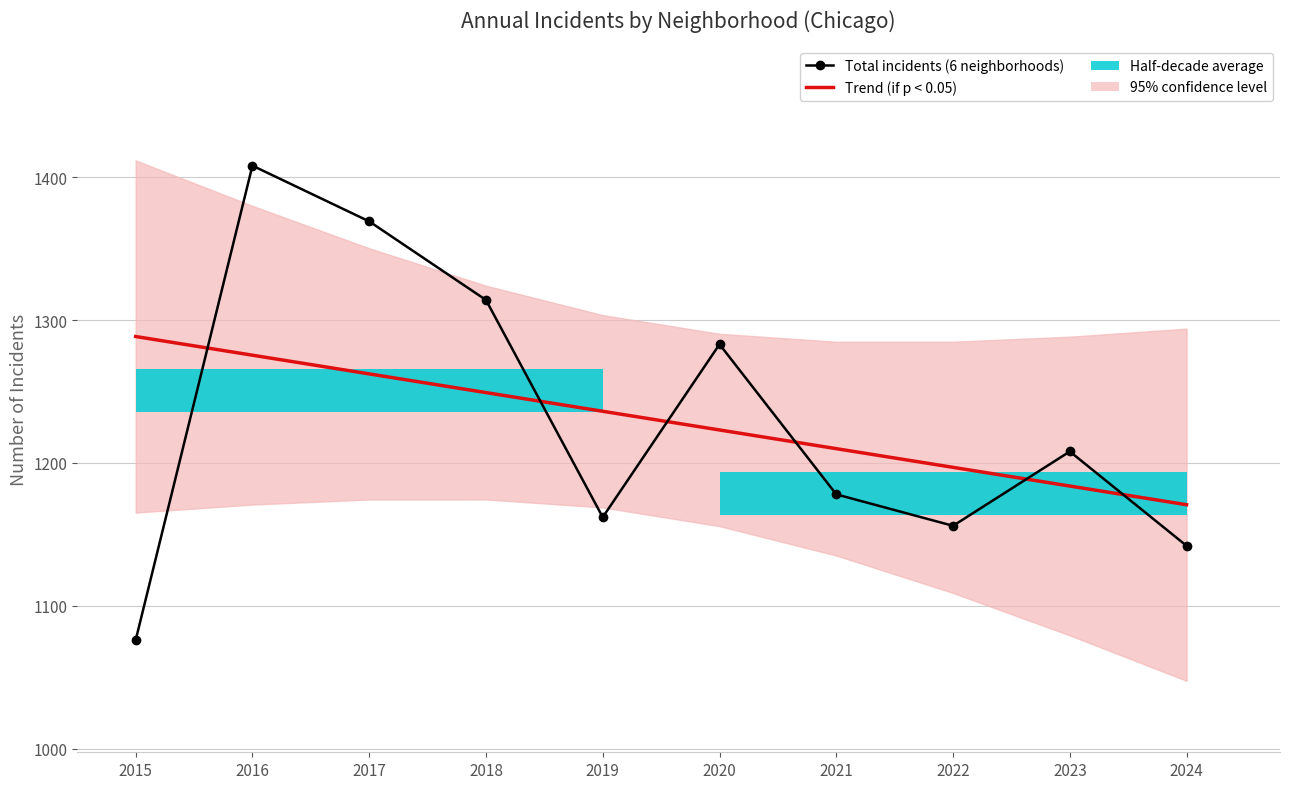

True or false: Total incidents (6 neighborhoods) and Trend (if p < 0.05) intersect in this chart.

True